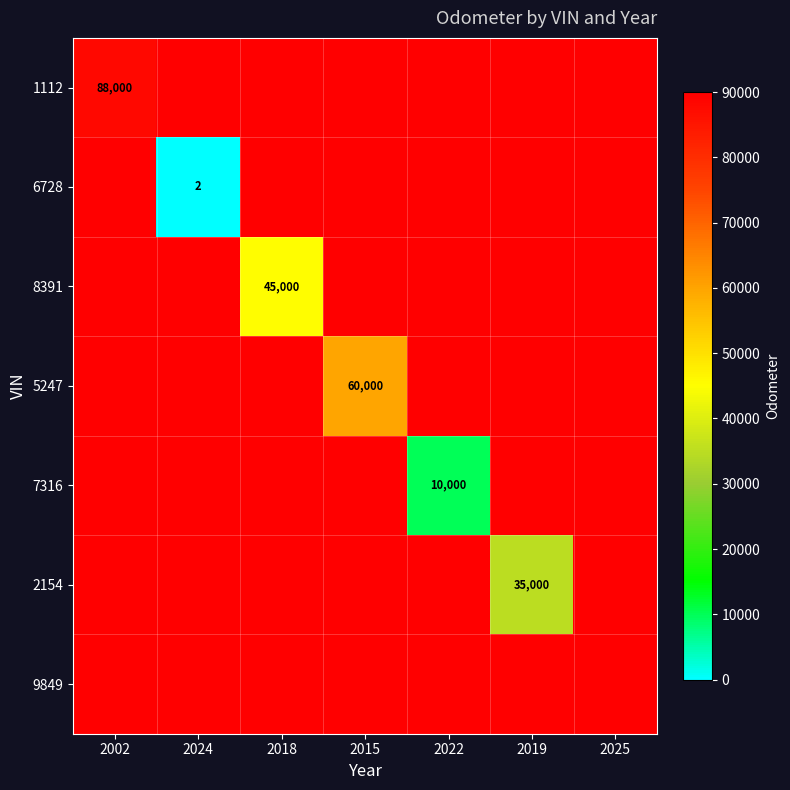

What is the maximum value shown in the chart?

88000.0